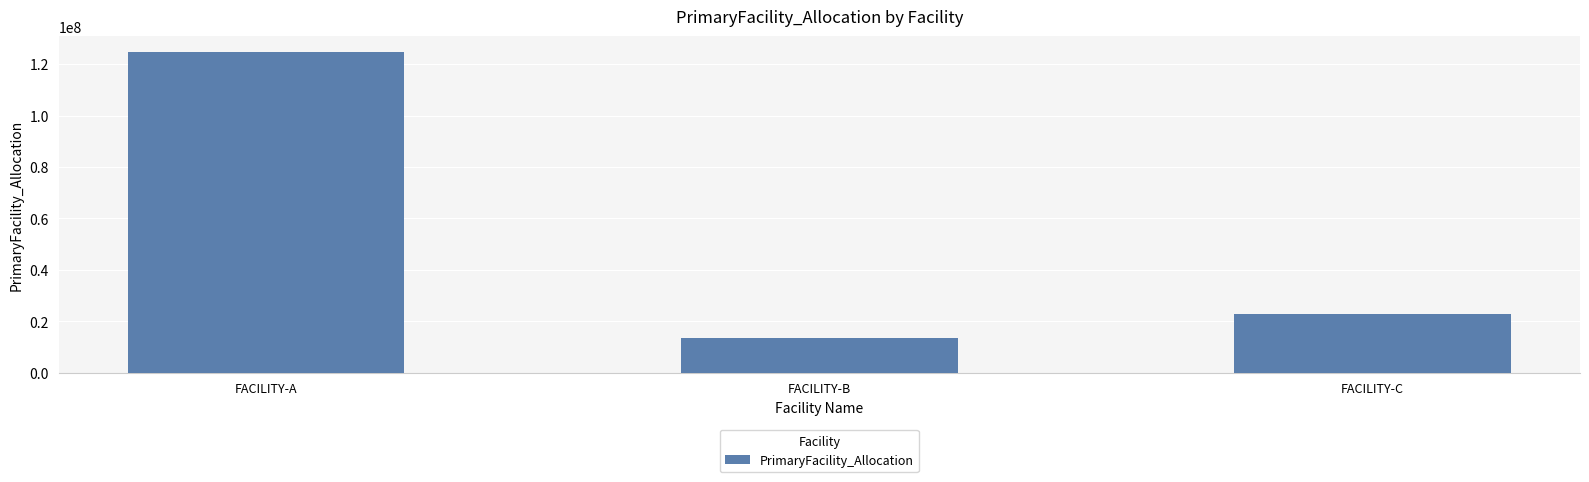

What is the greatest value displayed?

124605140.6